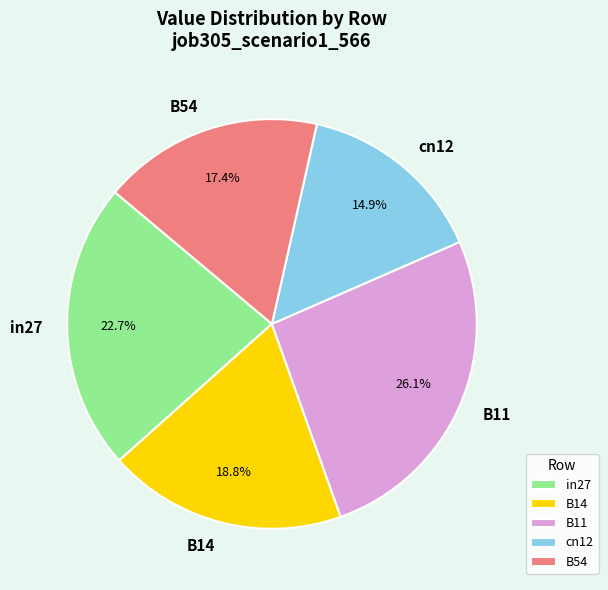

Count the number of slices in the pie.

5